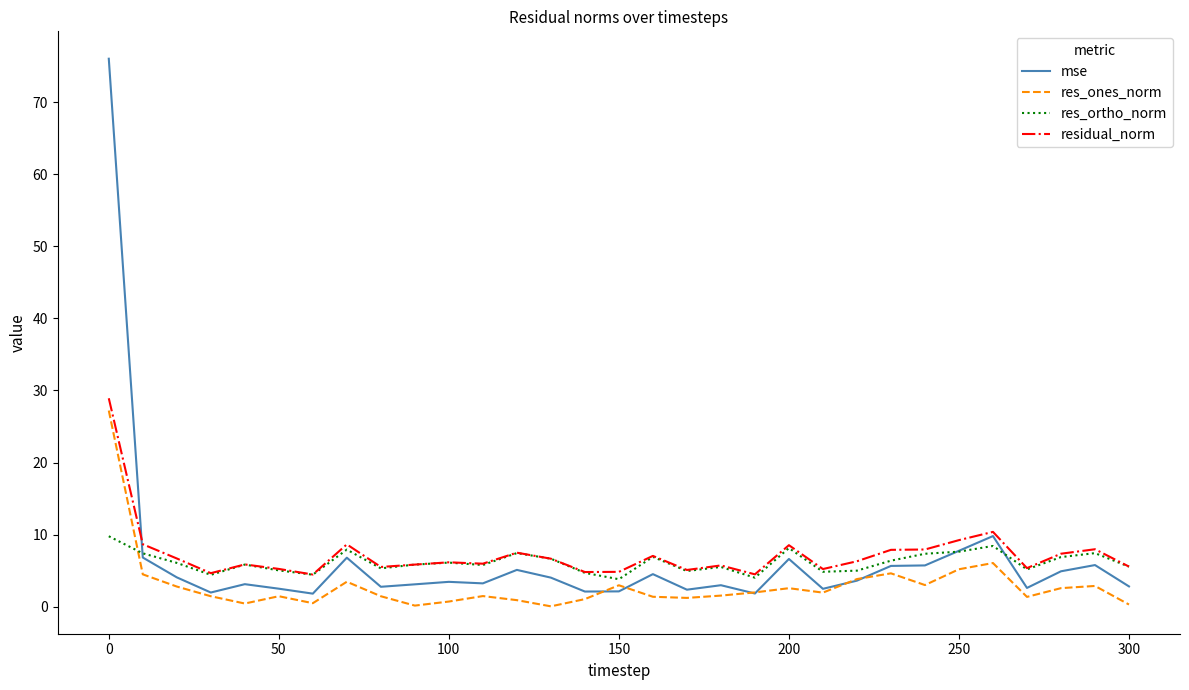

Which series has the largest range (max minus min)?

mse